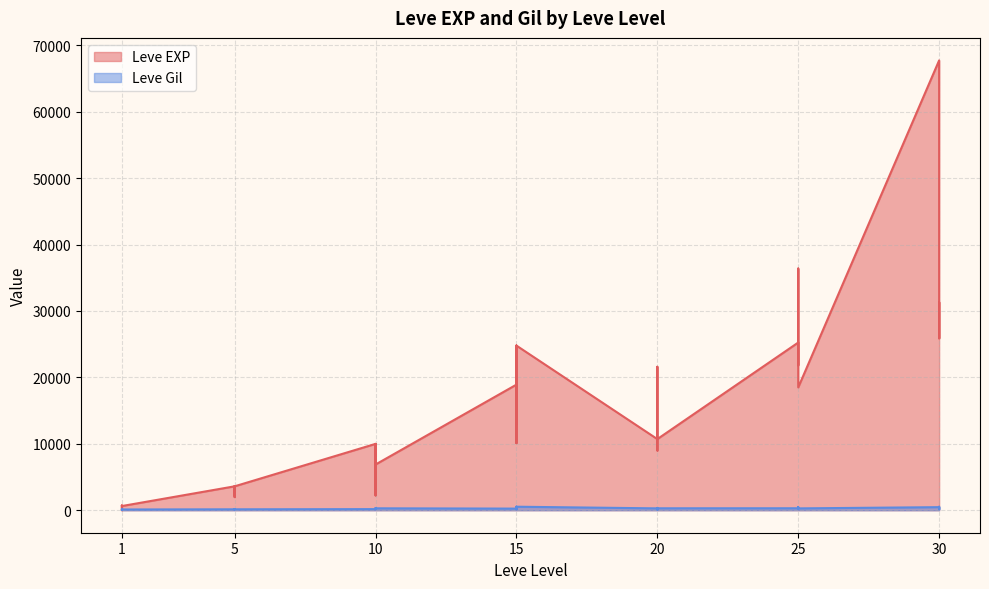

Which category has the lowest value in the Leve Gil series?

20